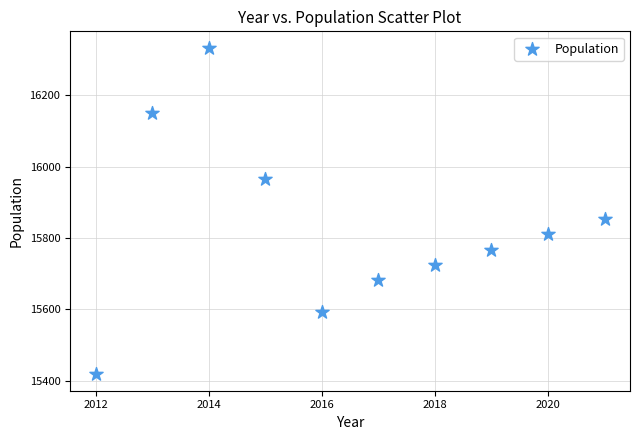

What Y value in the scatter plot is closest to 15876?

15855